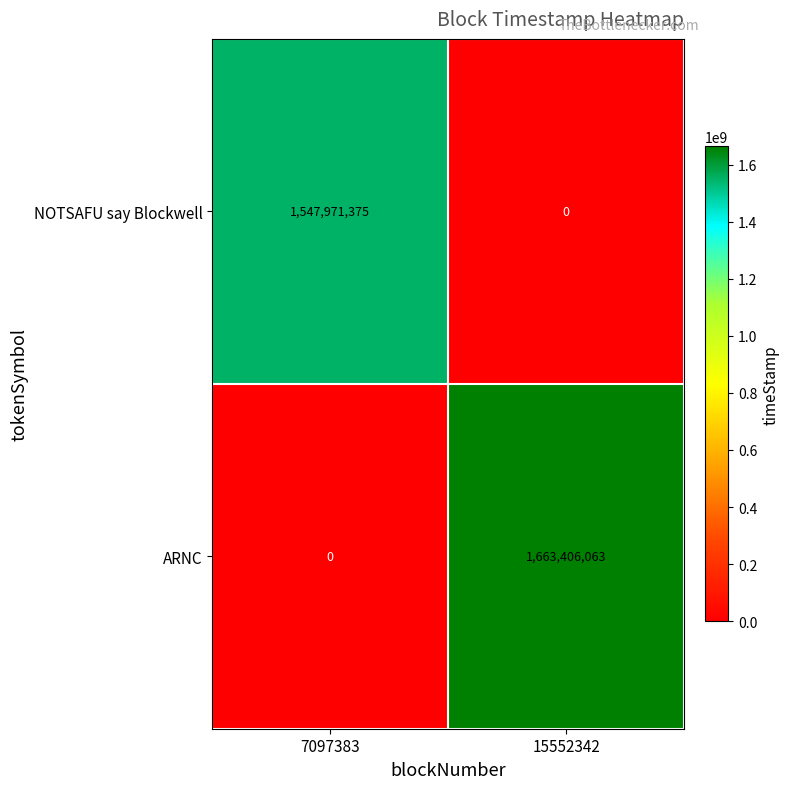

What is the total value across all series at 7097383?

1547971375